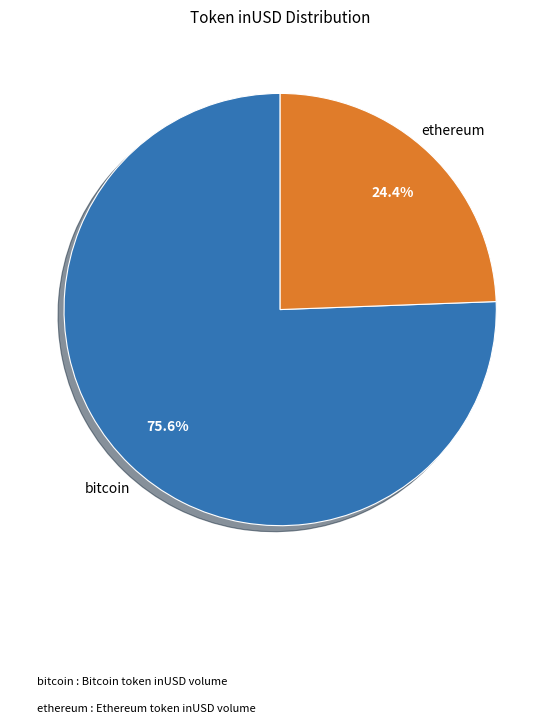

Which has a higher value, ethereum or bitcoin?

bitcoin